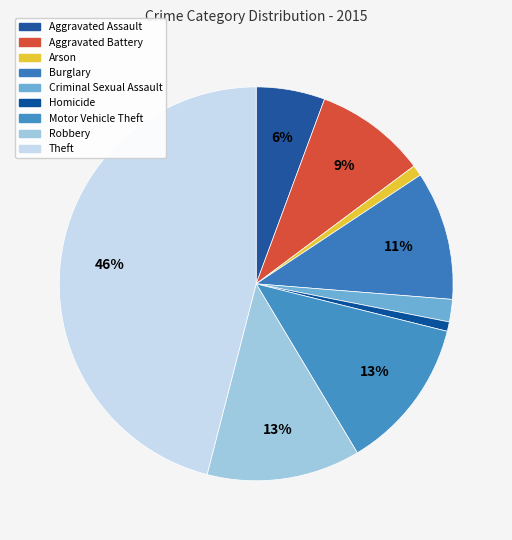

To the nearest percent, what percentage of the pie is Homicide?

1%